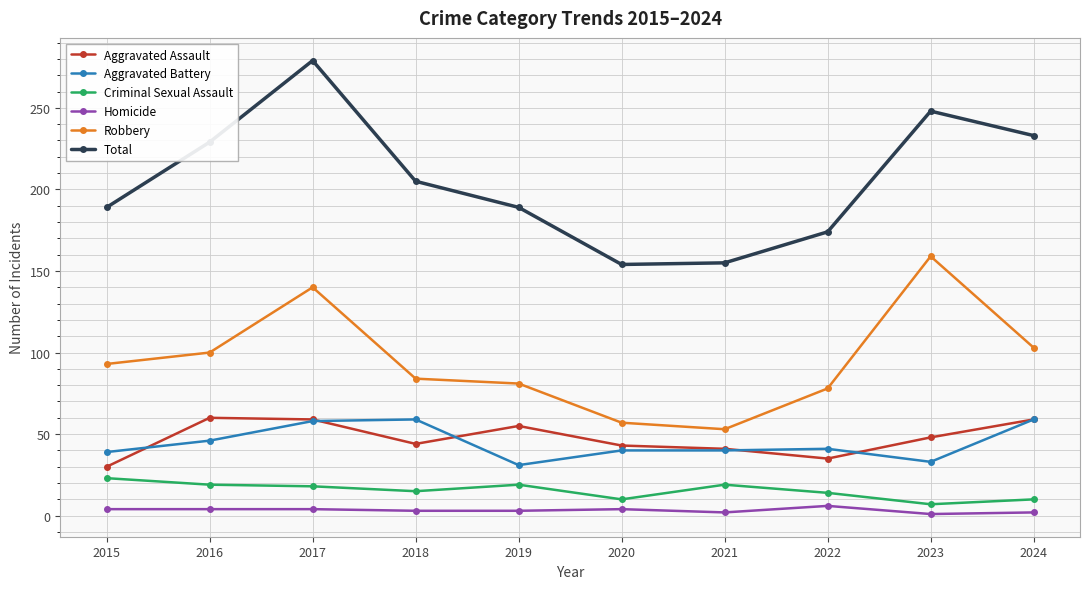

Which series has the widest spread of values?

Total